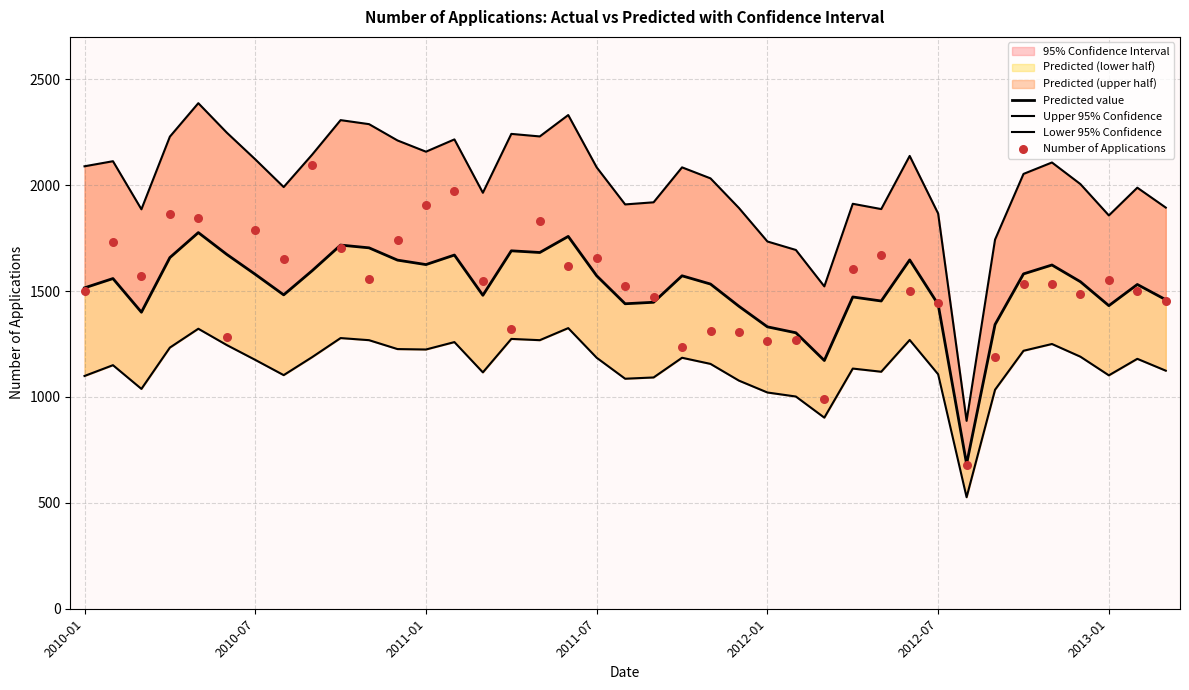

Which series has the largest total across all categories?

Upper 95% Confidence